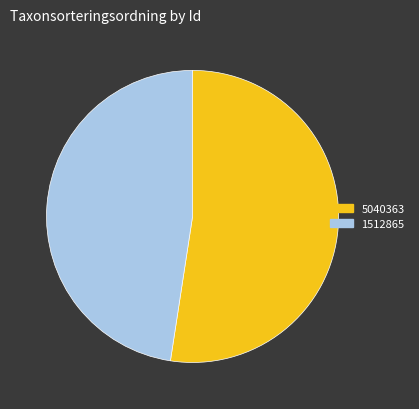

What is the ratio of the value at 1512865 to the value at 5040363?

0.9